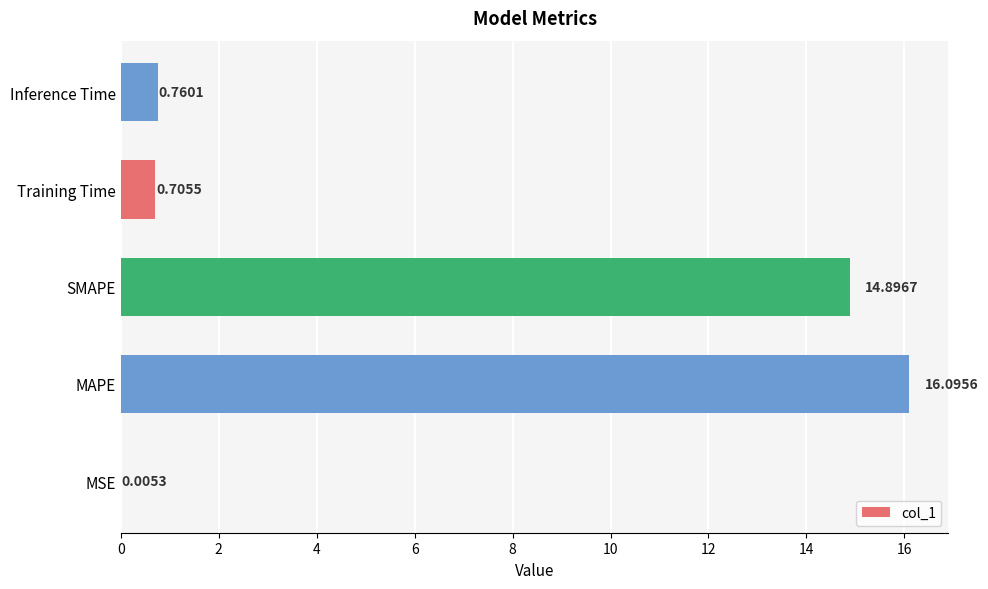

At which label is the value closest to 8?

SMAPE